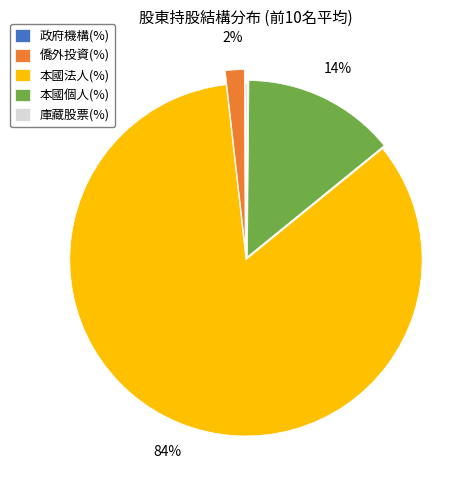

Which slice is the largest?

本國法人(%)